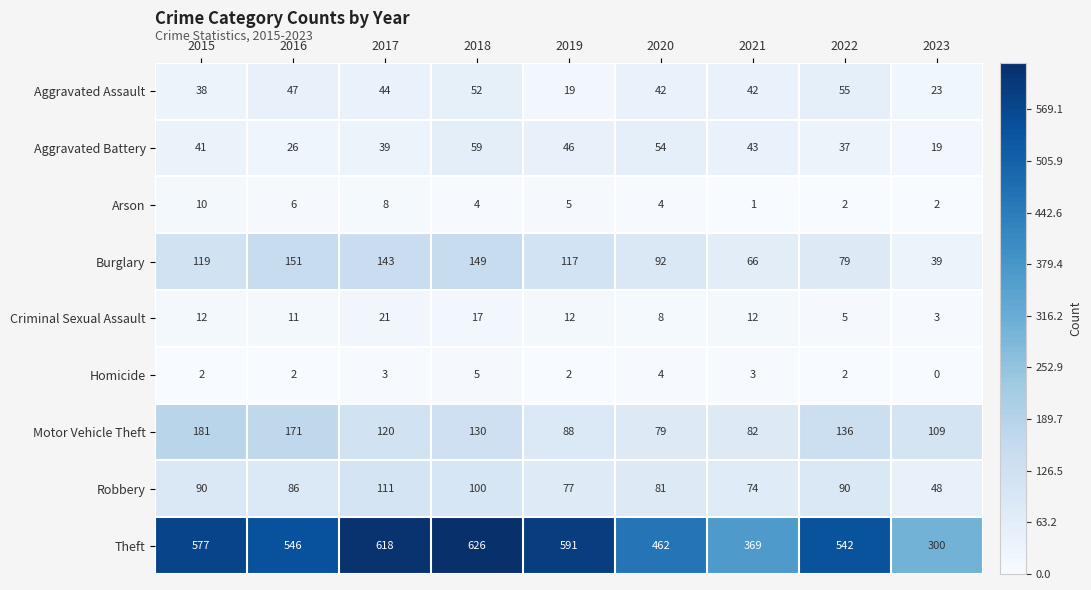

What is the sum of all Homicide values?

23